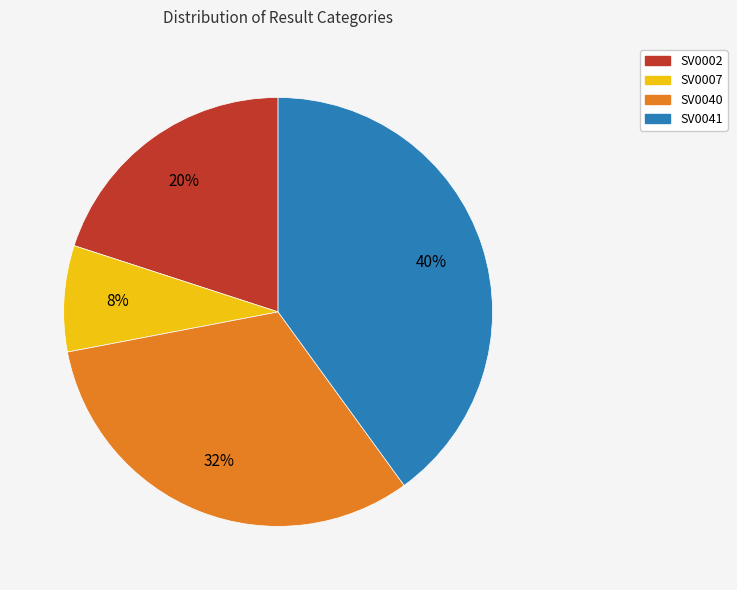

Is there a majority slice in this chart?

No